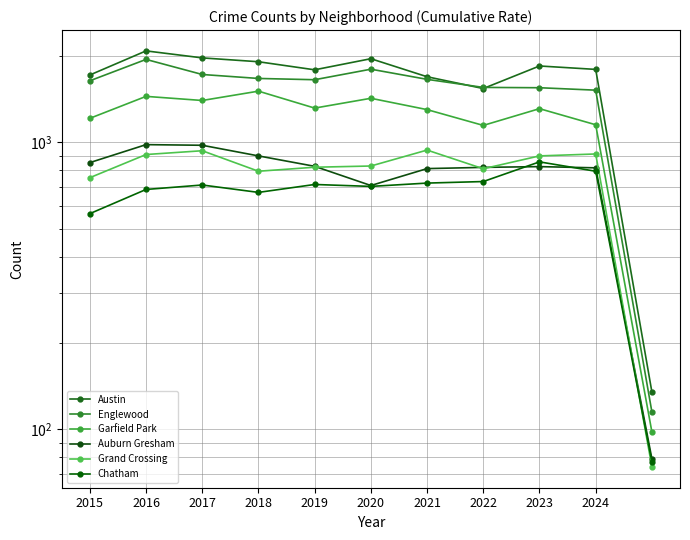

Read the Auburn Gresham value at 2018, to the nearest 100.

900